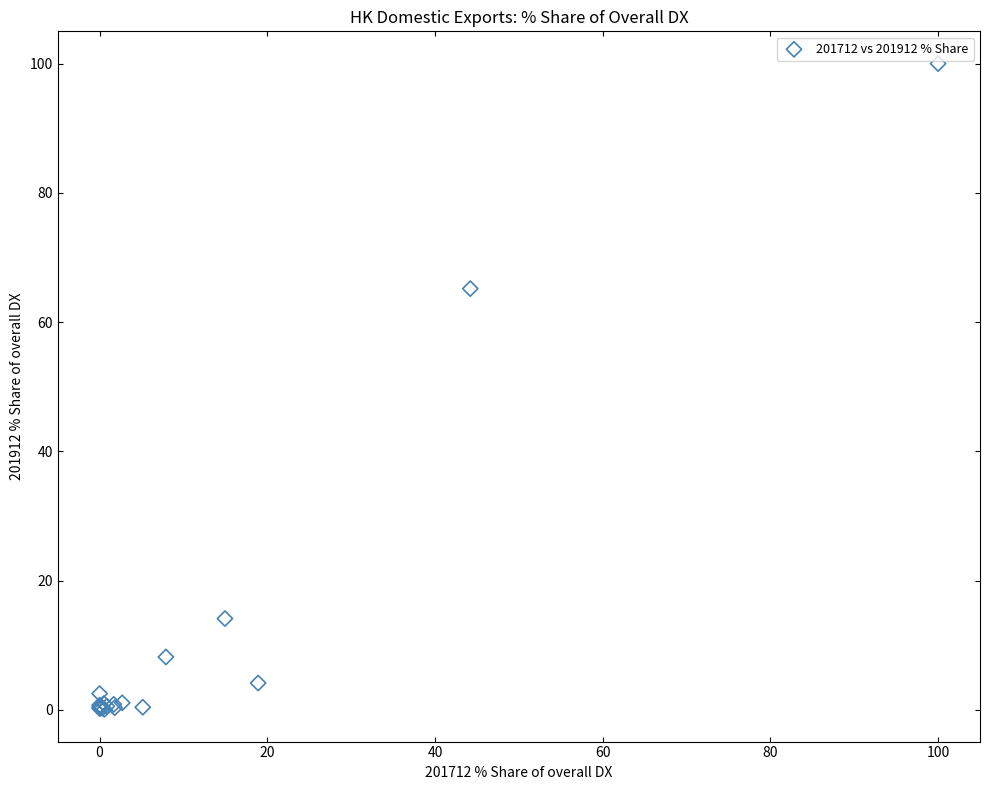

What Y value in the scatter plot is closest to 50?

65.2